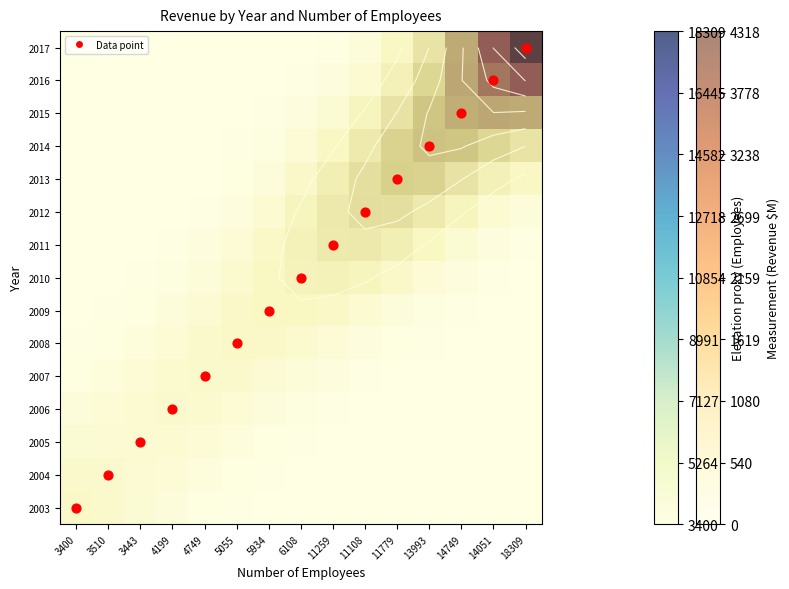

What is the sum of the 2008 values at 13993 and 11779?

24.0